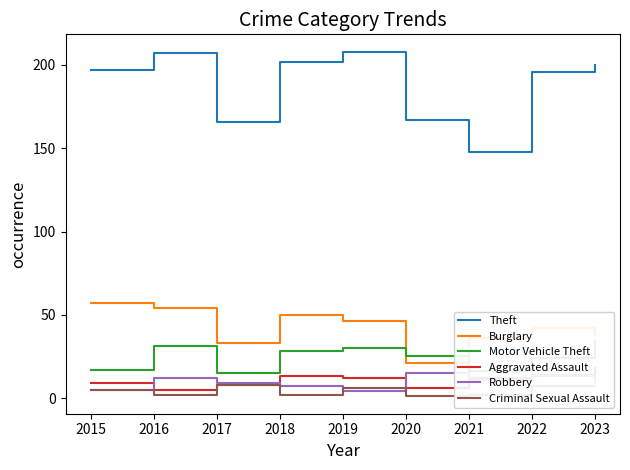

How many data points in Theft are above 197?

4